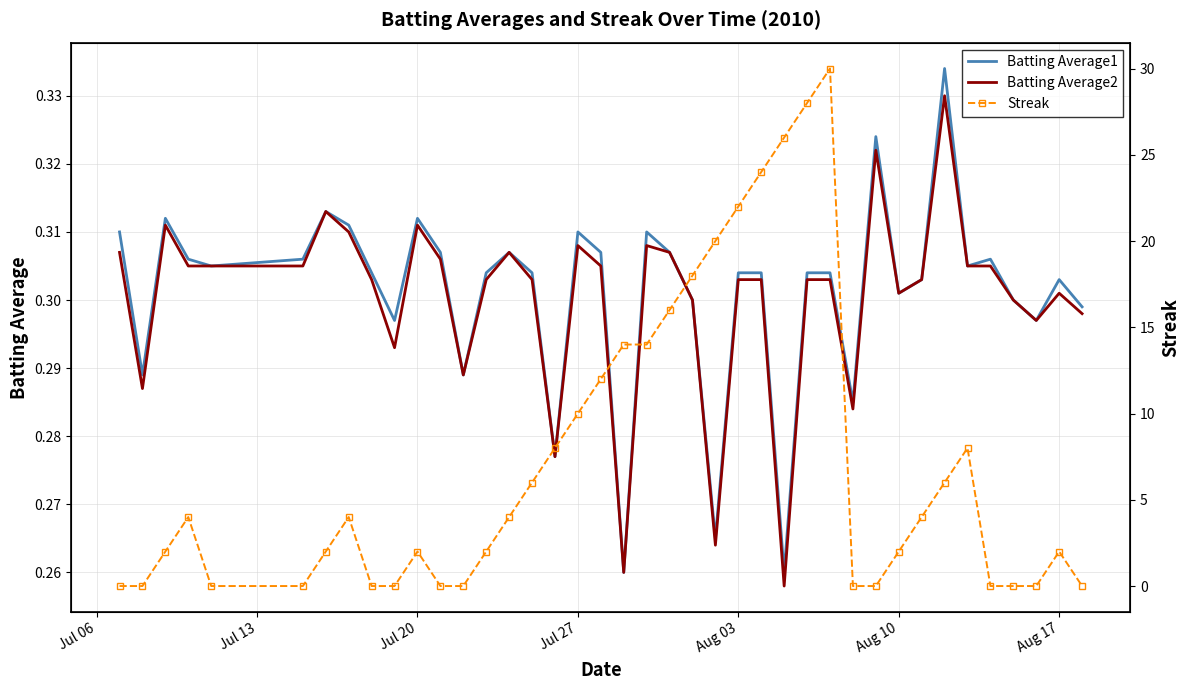

True or false: Batting Average1 has a value of 0.5 at Jul 20.

False